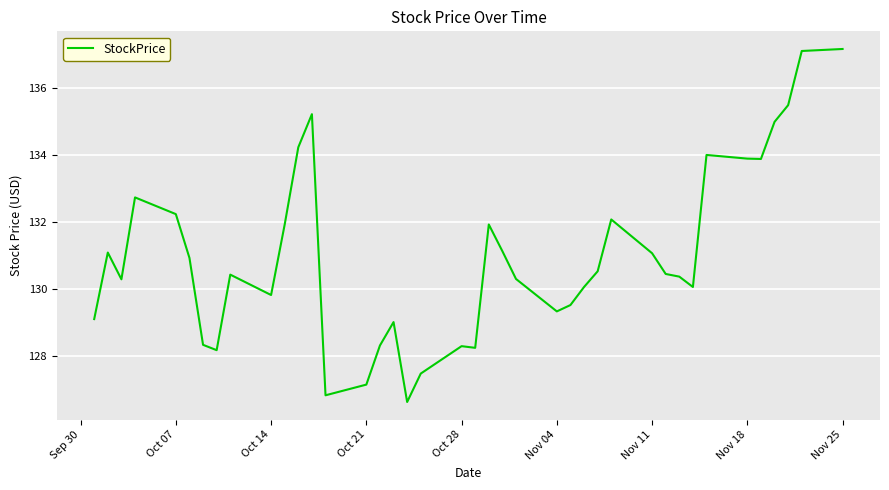

What is the difference between the maximum and minimum values?

10.6